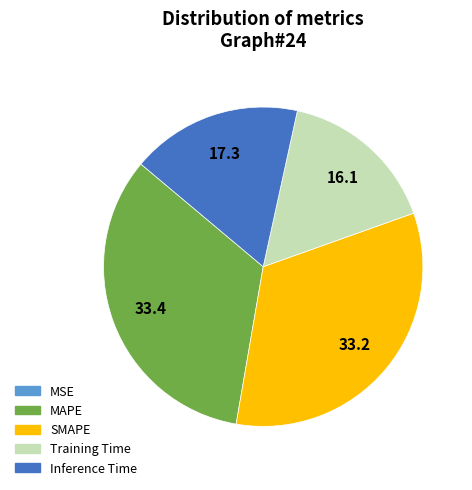

Is it true that Inference Time is 6% of the pie?

False